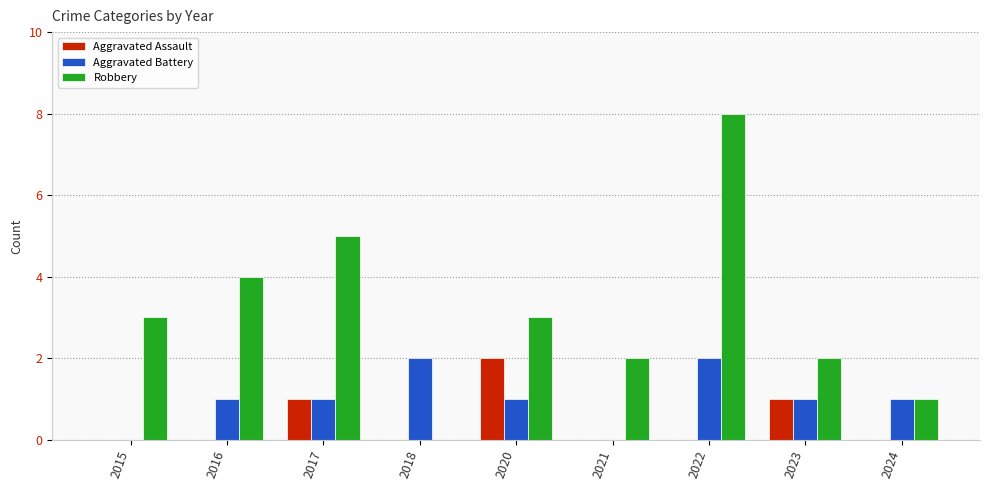

How many groups of bars are there?

9